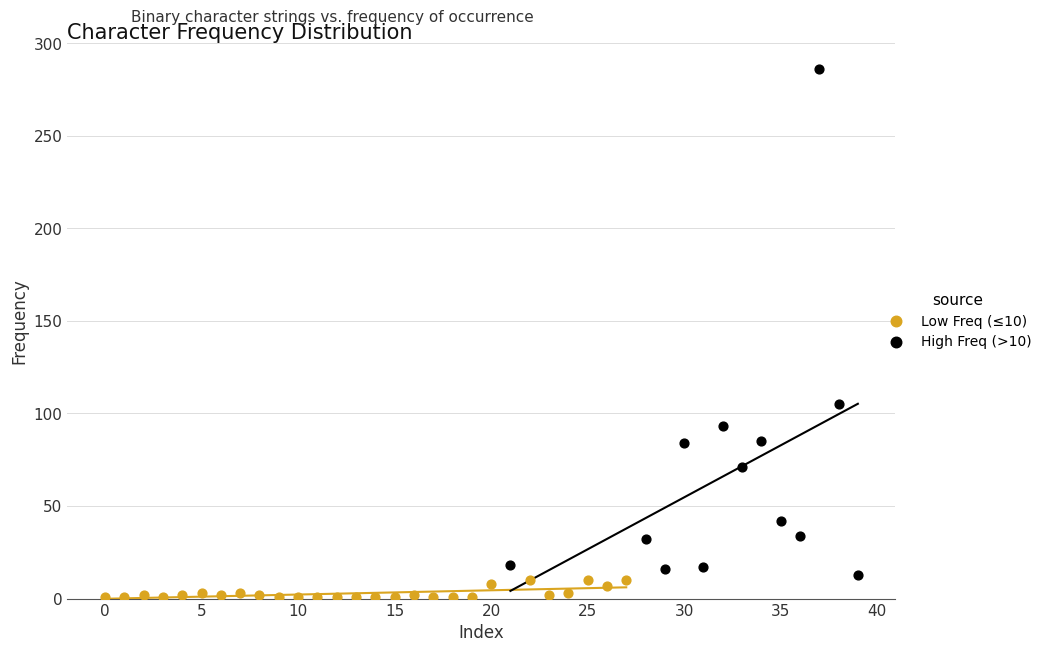

Which series has the widest spread of Y values?

High Freq (>10)